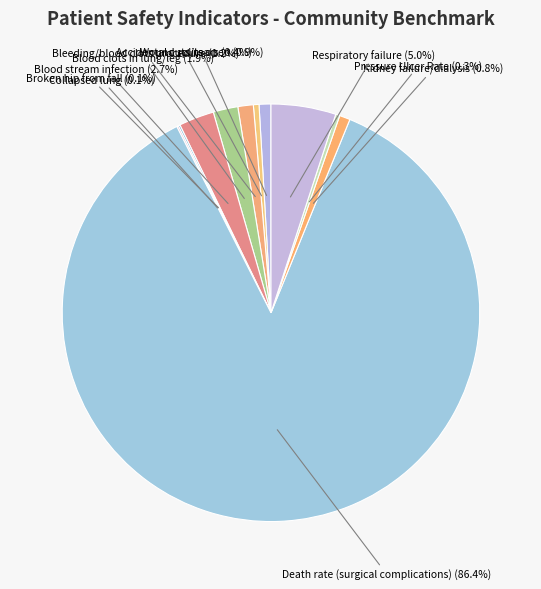

To the nearest percent, what is the difference between the largest and smallest slice percentages?

86%